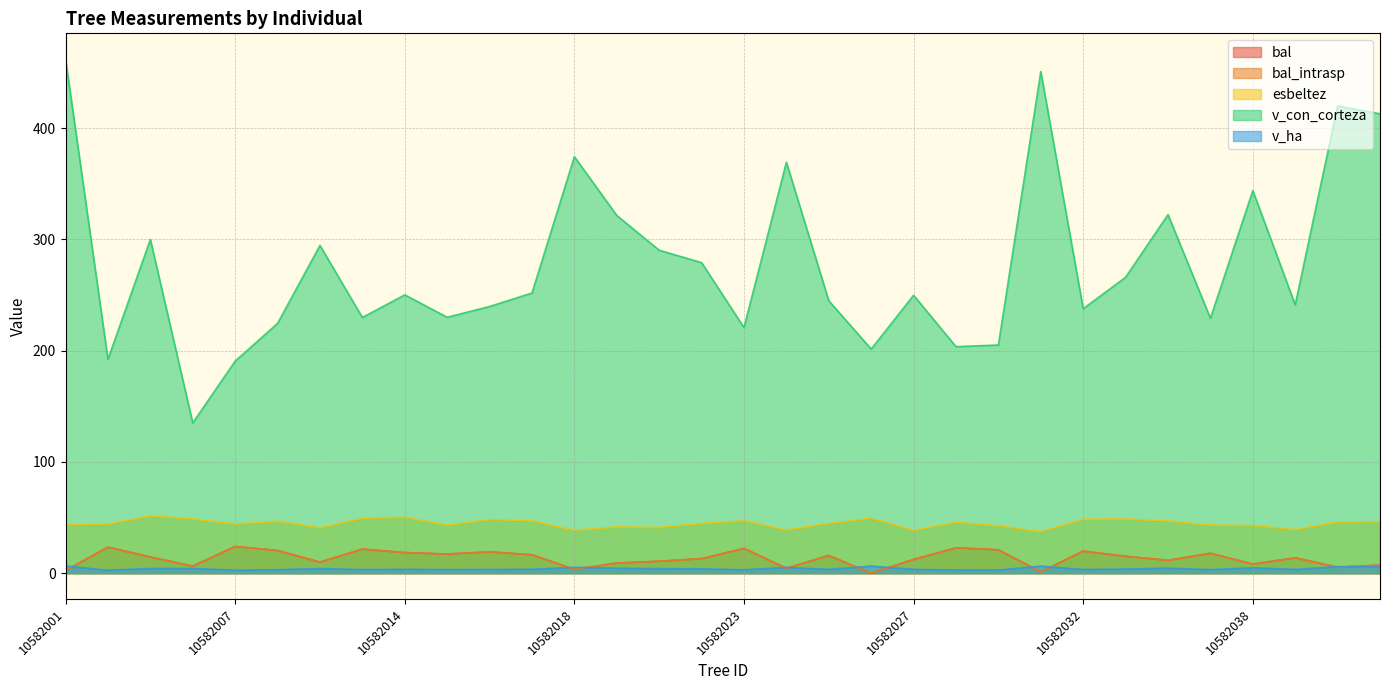

Rank the series by their maximum value, from lowest to highest.

v_ha, bal, bal_intrasp, esbeltez, v_con_corteza